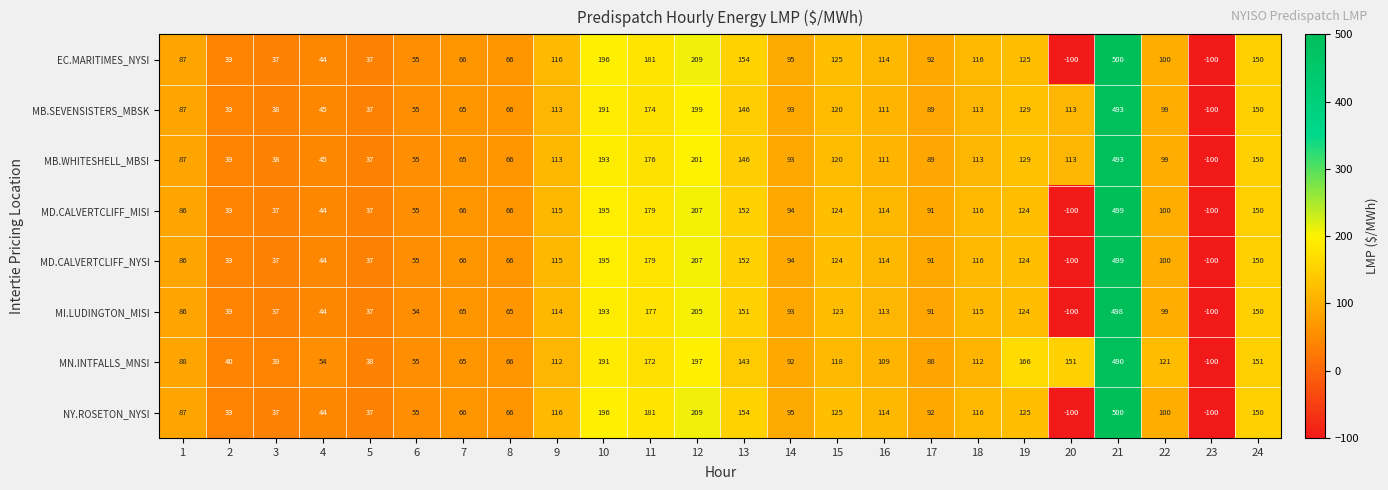

What is the sum of all MI.LUDINGTON_MISI values?

2473